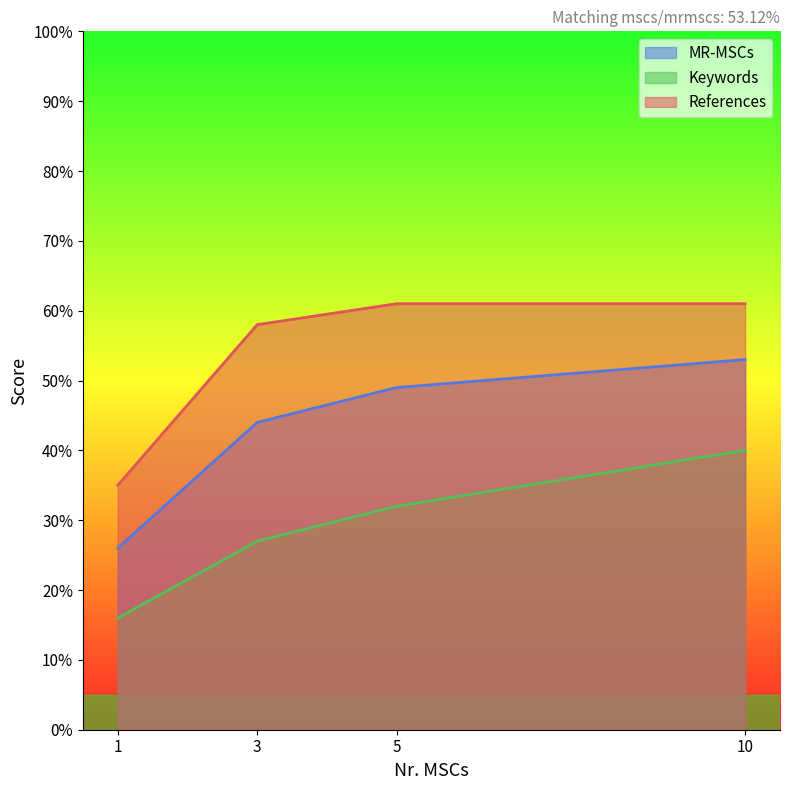

What is the difference between the second highest and minimum values in the Keywords series?

0.2